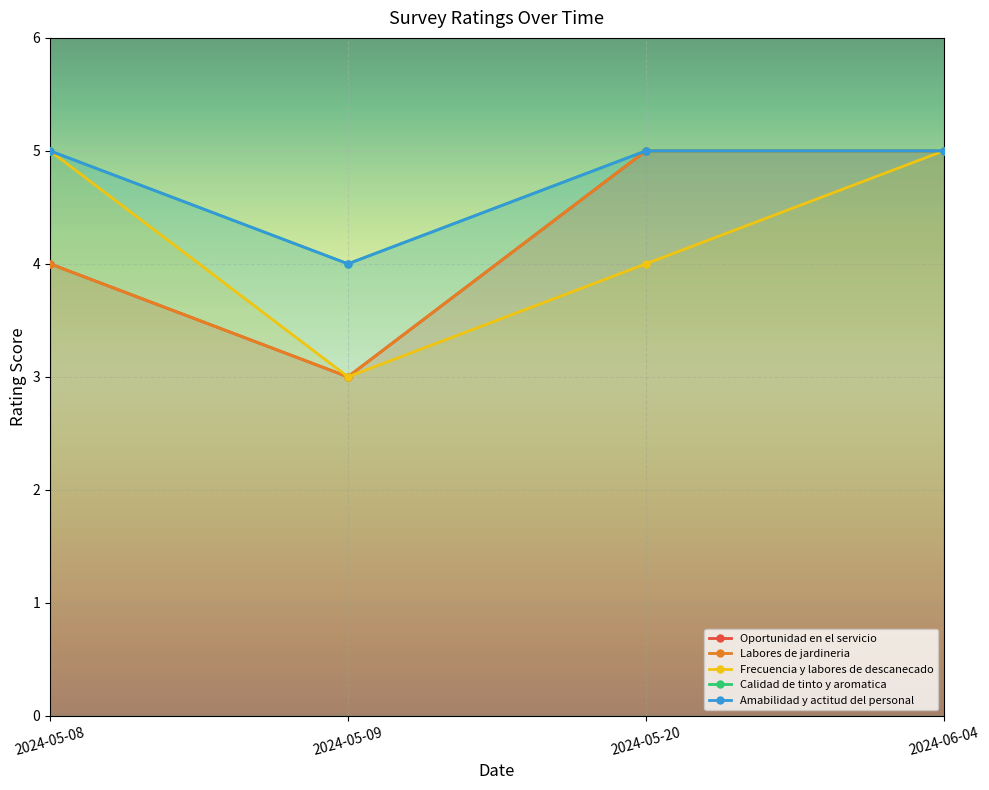

What is the label of the 1st point from the left?

2024-05-08